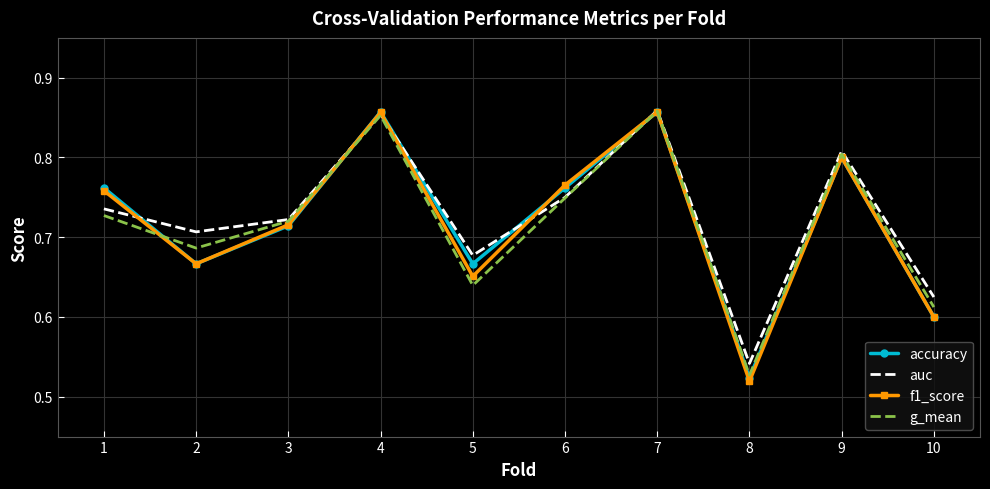

Which series has the largest total across all categories?

auc